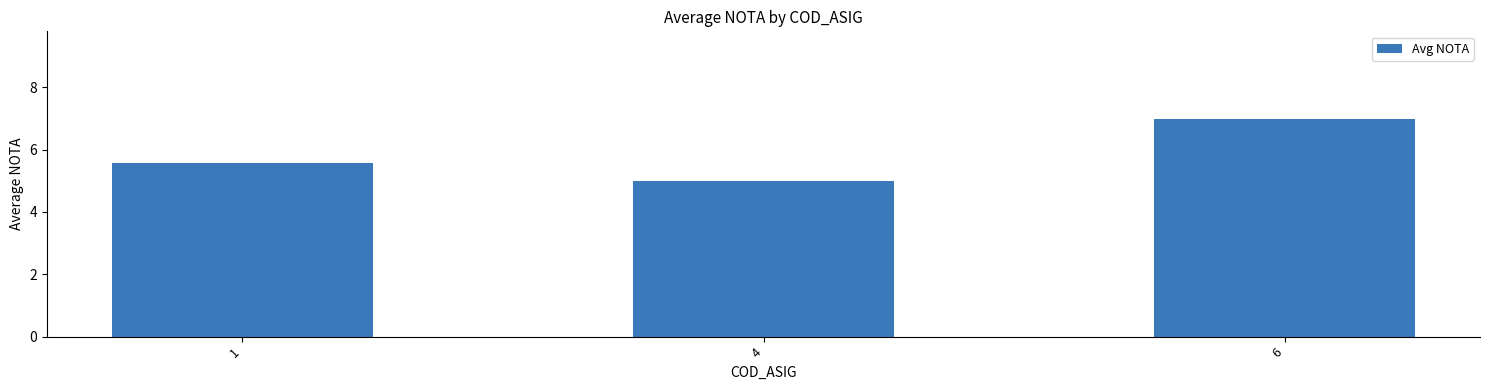

What is the approximate value at 6?

7.0